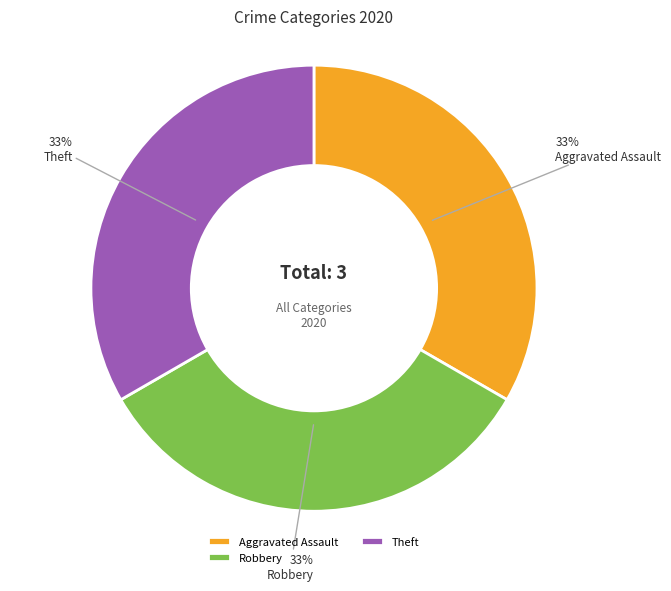

Does any single category account for the majority?

No